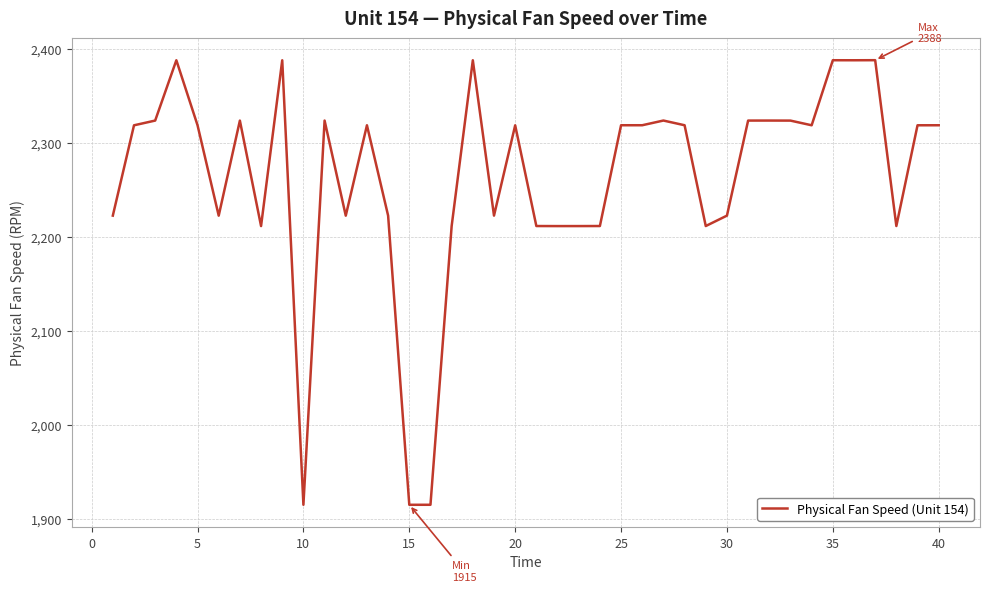

What is the maximum value shown in the chart?

2388.2